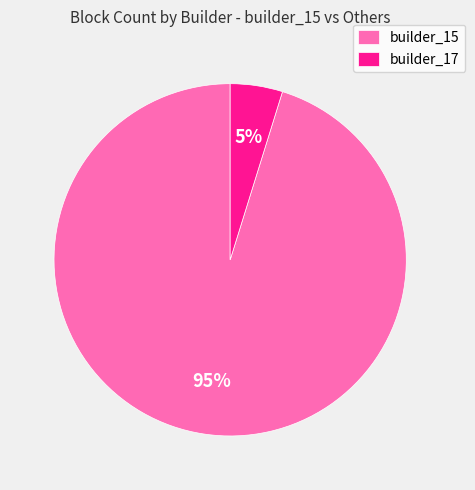

To the nearest percent, what is the difference between the builder_15 and builder_17 slice percentages?

90%